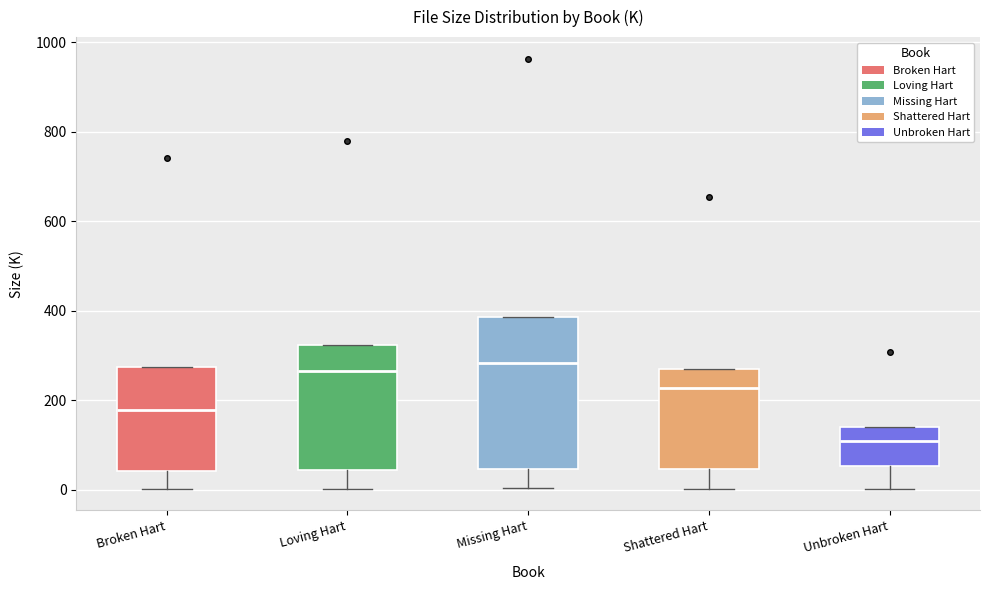

Which box is the tallest, from its lower edge to its upper edge?

Missing Hart